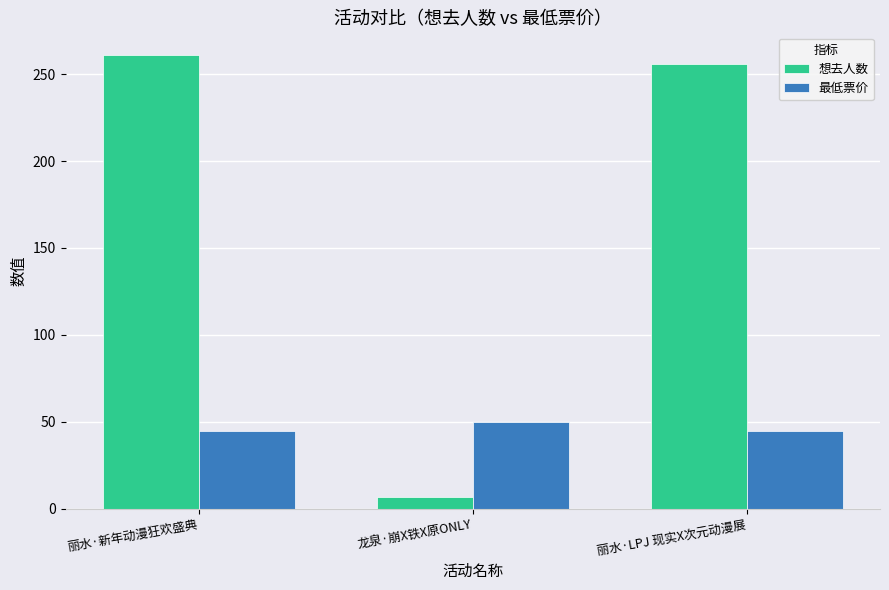

What is the spread (max minus min) of values at 龙泉·崩X铁X原ONLY?

43